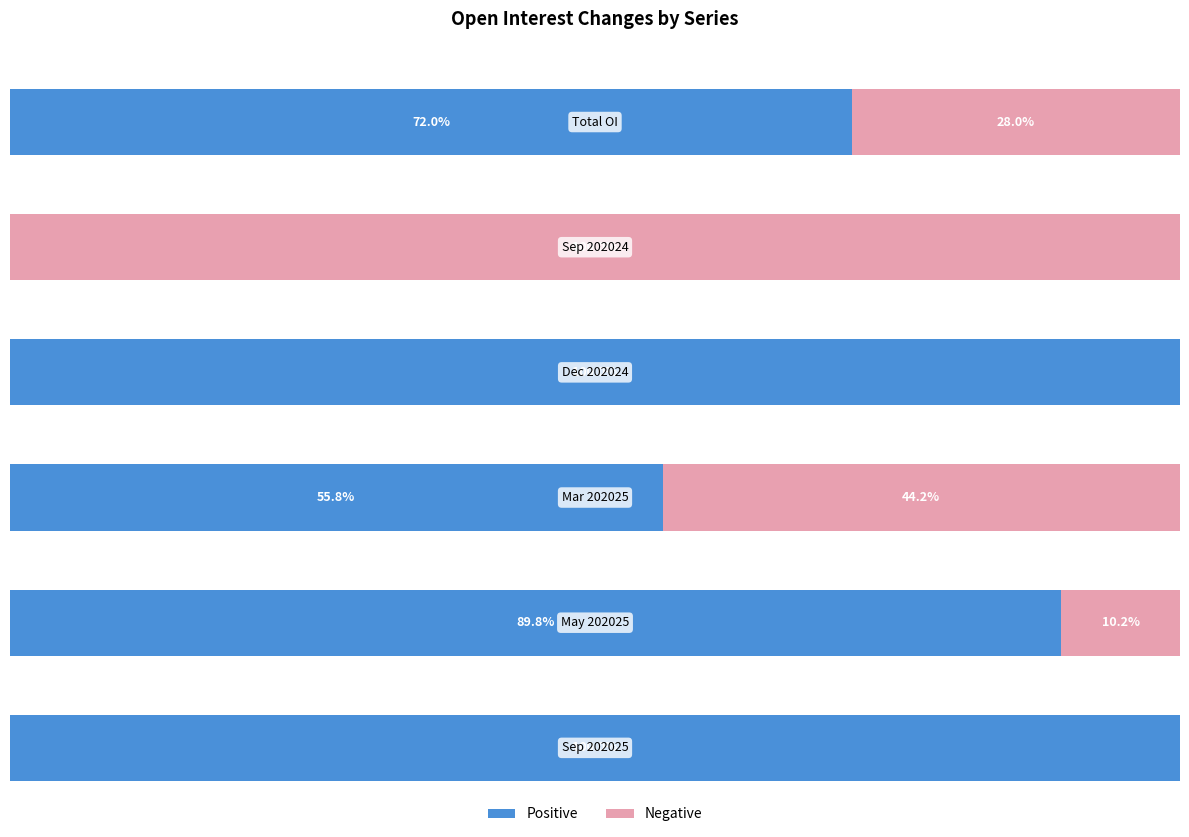

How many positive values does the May 202025 series have?

2